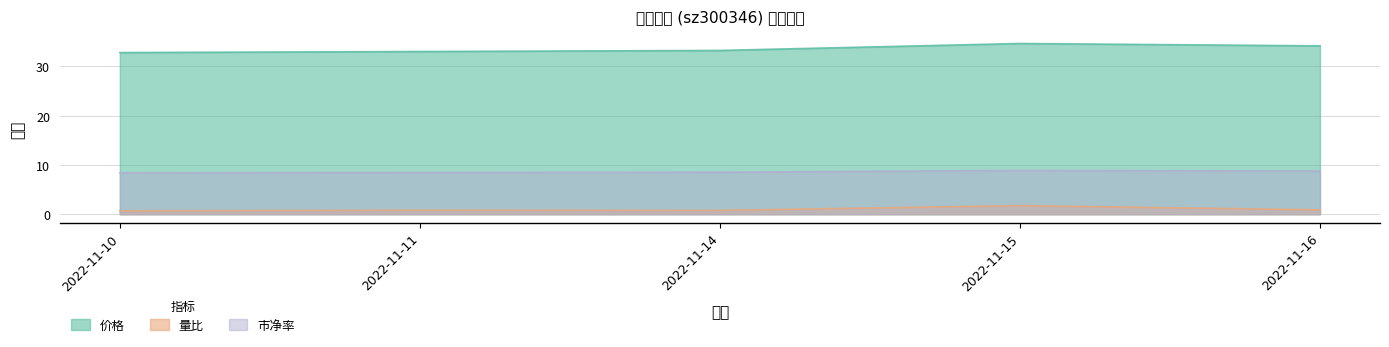

Which category has the lowest value across all series?

2022-11-10